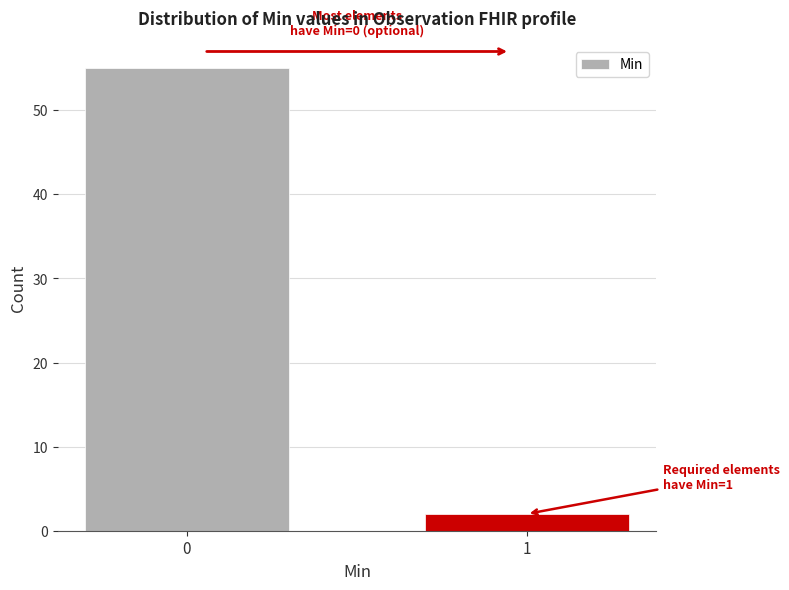

Reading right to left, extract all data points from this chart.

2	55